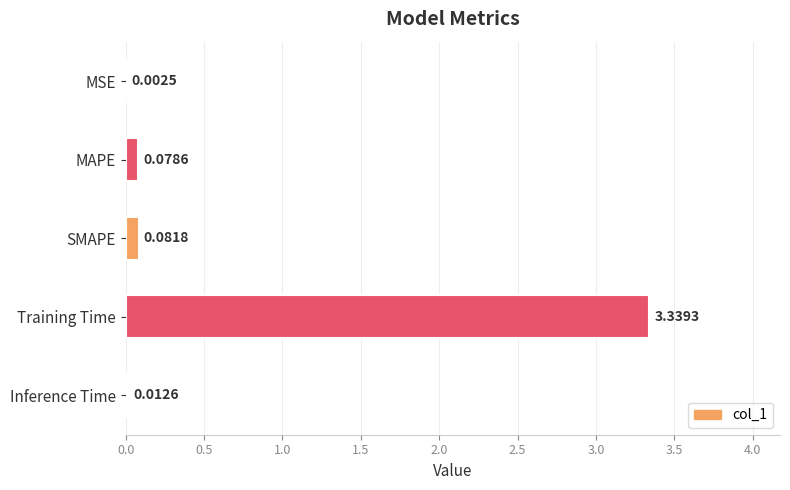

Which category has the highest value across all series?

Training Time